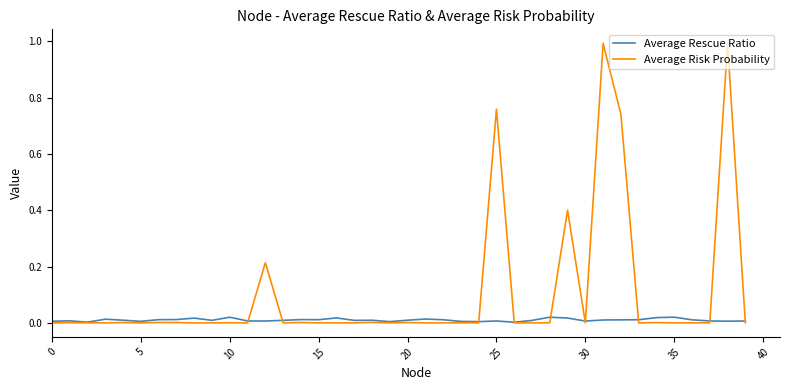

Does the chart have visible grid lines?

No